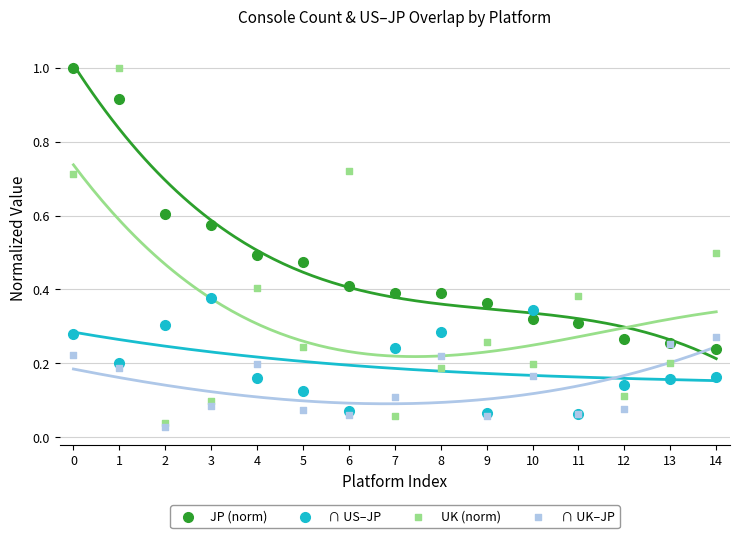

What are all the series names shown in the legend?

JP (norm), ∩ US–JP, UK (norm), ∩ UK–JP